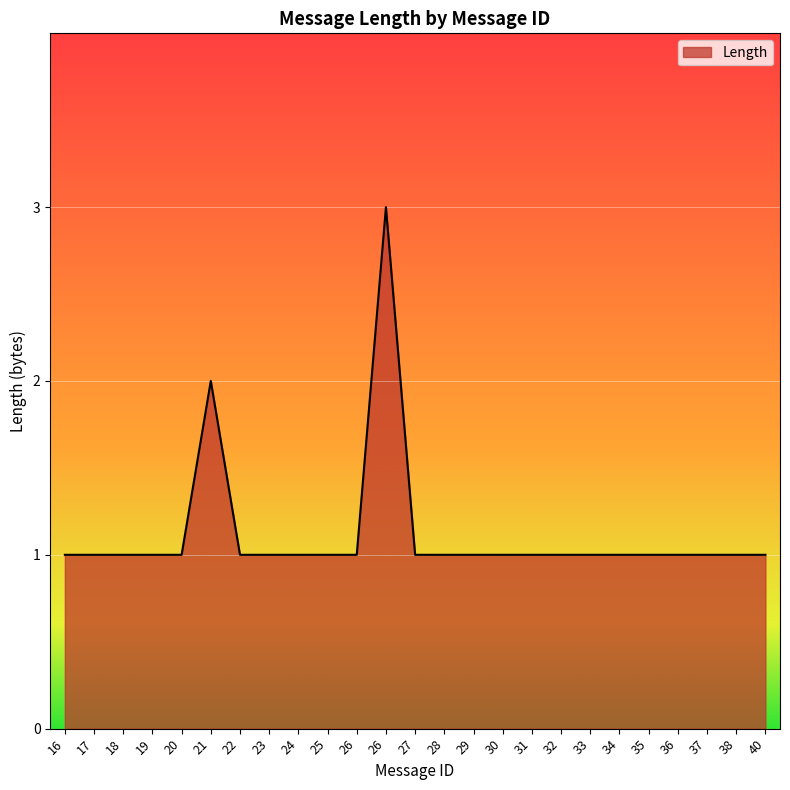

What is the sum of the values at 33 and 36?

2